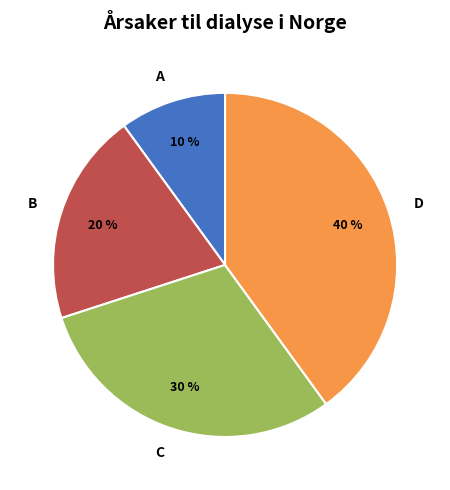

Is there a majority slice in this chart?

No